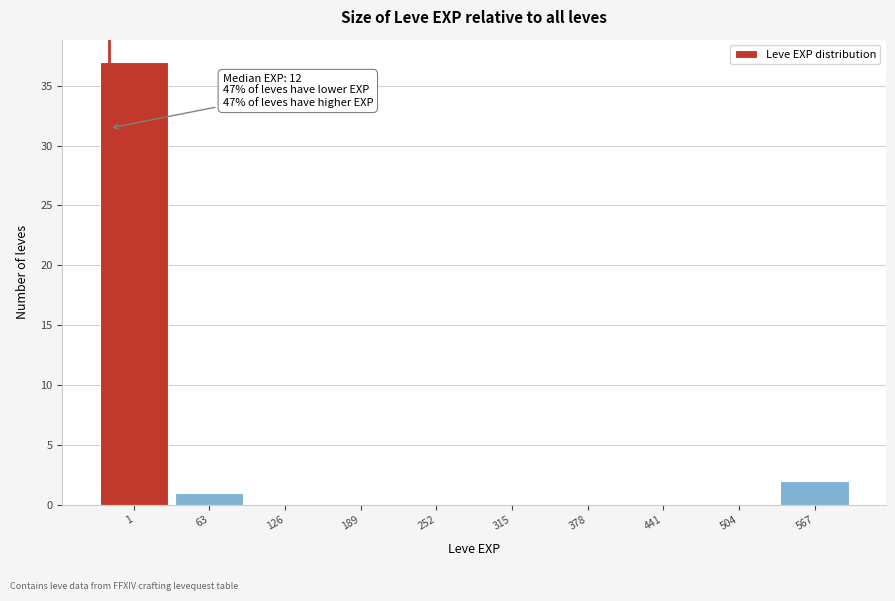

Reading left to right, list all the values displayed in this chart.

1=37	63=1	126=0	189=0	252=0	315=0	378=0	441=0	504=0	567=2